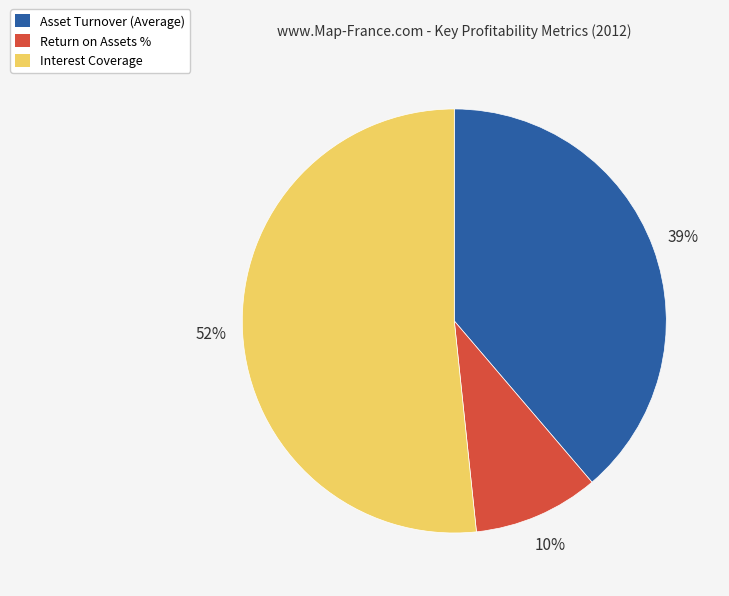

What is the largest slice in the pie chart?

Interest Coverage